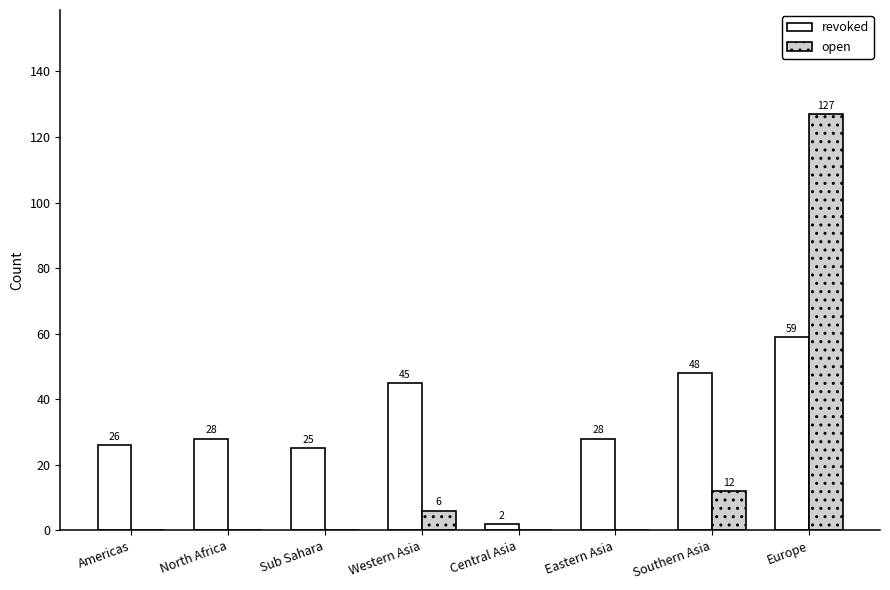

What is the highest value of the revoked series?

59